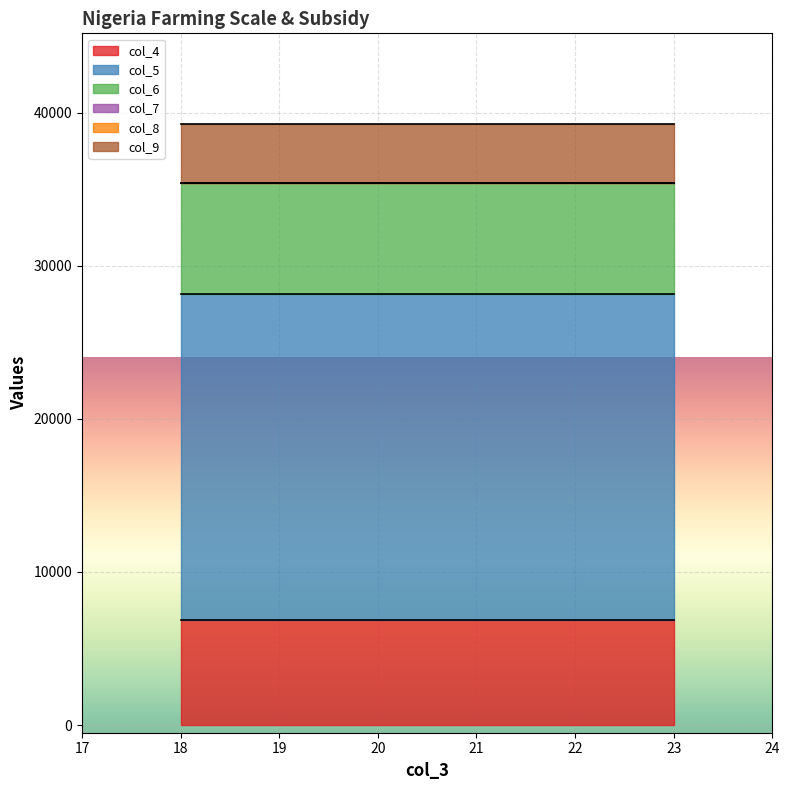

What is the sum of all col_9 values?

15480.0